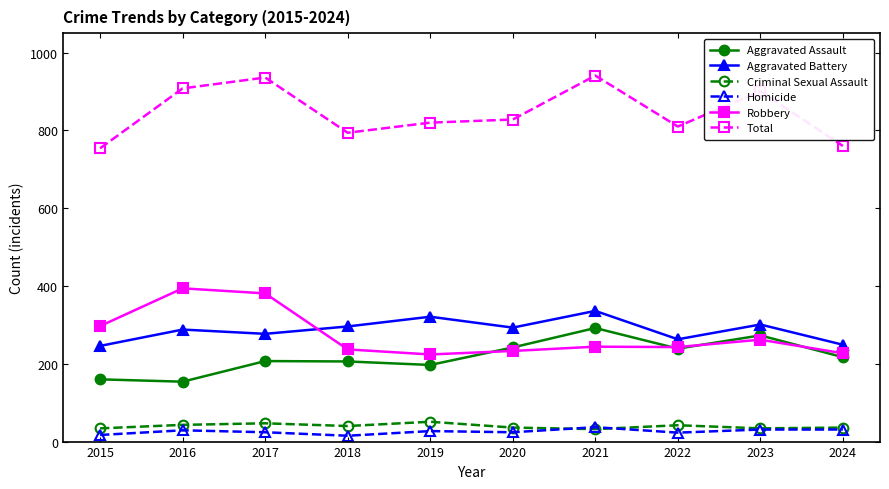

What is the difference between the Total values at 2015 and 2017?

182